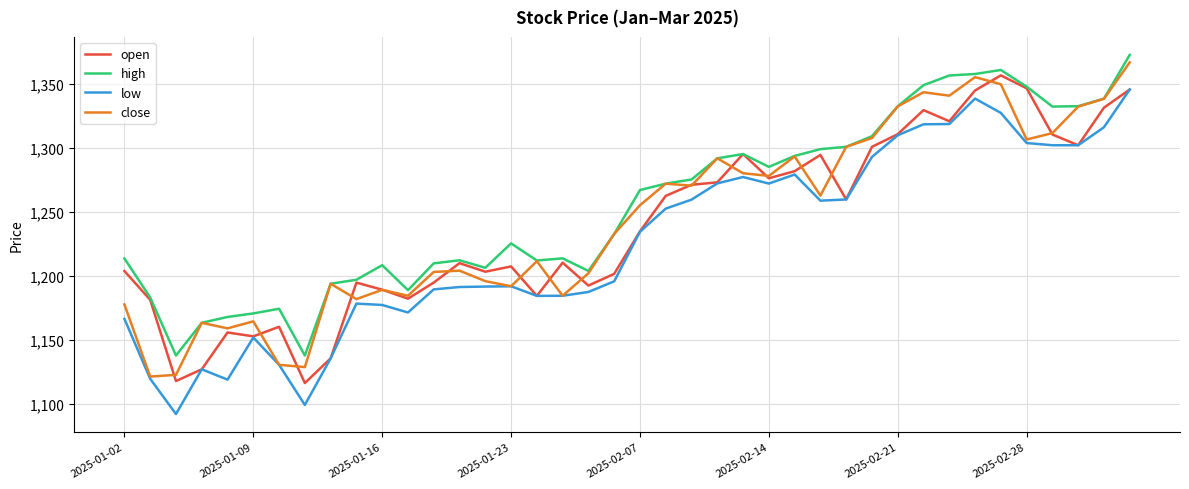

What is the maximum value for low?

1345.7